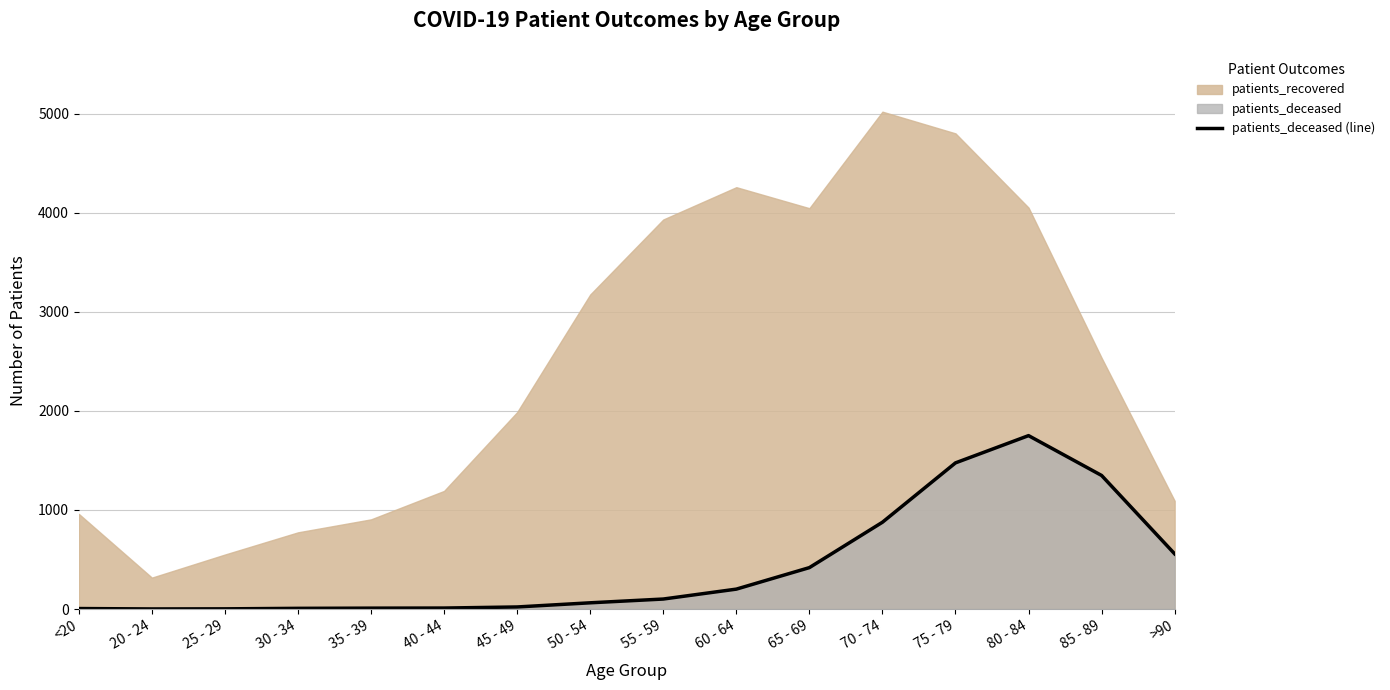

What is the greatest value displayed?

1750